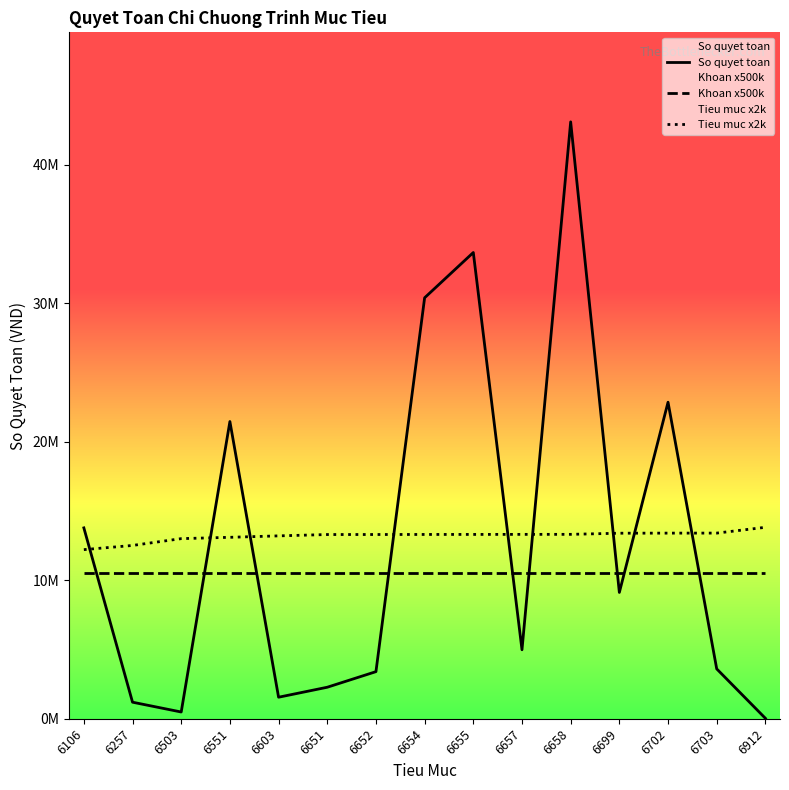

Reading left to right, transcribe all the data shown in this chart.

So quyet toan: 6106=13782768	6257=1194120	6503=485730	6551=21464000	6603=1553368	6651=2274250	6652=3400000	6654=30400000	6655=33670039	6657=4980066	6658=43104895	6699=9120000	6702=22858750	6703=3600000	6912=30000
Khoan x500k: 6106=10500000	6257=10500000	6503=10500000	6551=10500000	6603=10500000	6651=10500000	6652=10500000	6654=10500000	6655=10500000	6657=10500000	6658=10500000	6699=10500000	6702=10500000	6703=10500000	6912=10500000
Tieu muc x2k: 6106=12212000	6257=12514000	6503=13006000	6551=13102000	6603=13206000	6651=13302000	6652=13304000	6654=13308000	6655=13310000	6657=13314000	6658=13316000	6699=13398000	6702=13404000	6703=13406000	6912=13824000